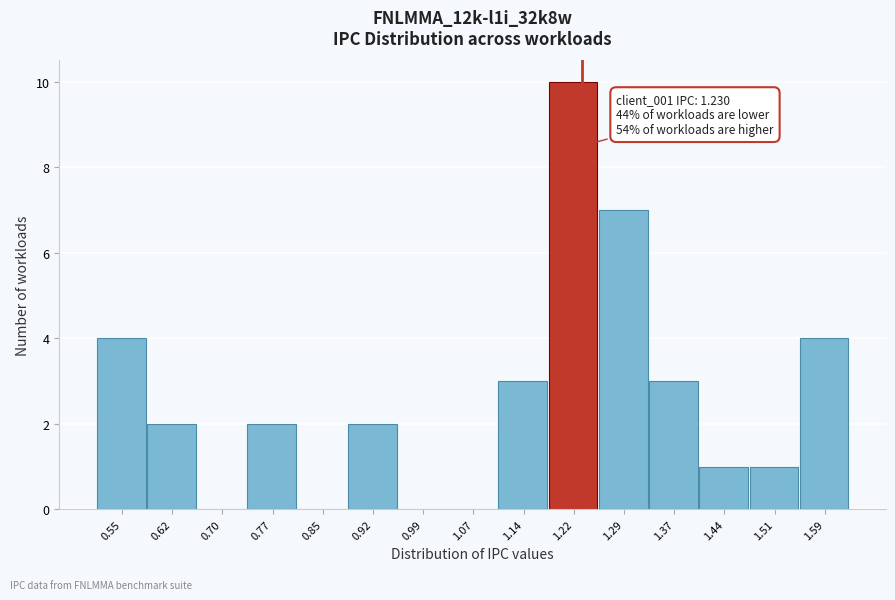

Which range on the x-axis has the tallest bar?

1.18 to 1.25